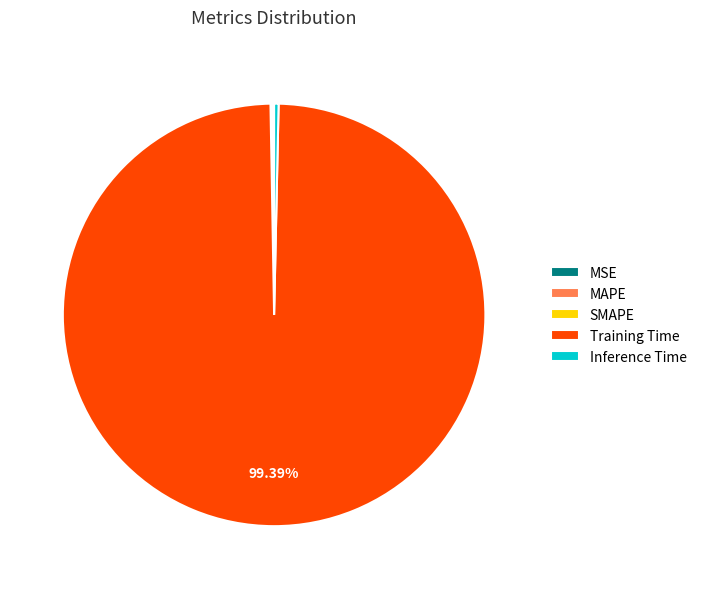

To the nearest percent, what portion does Training Time represent?

99%